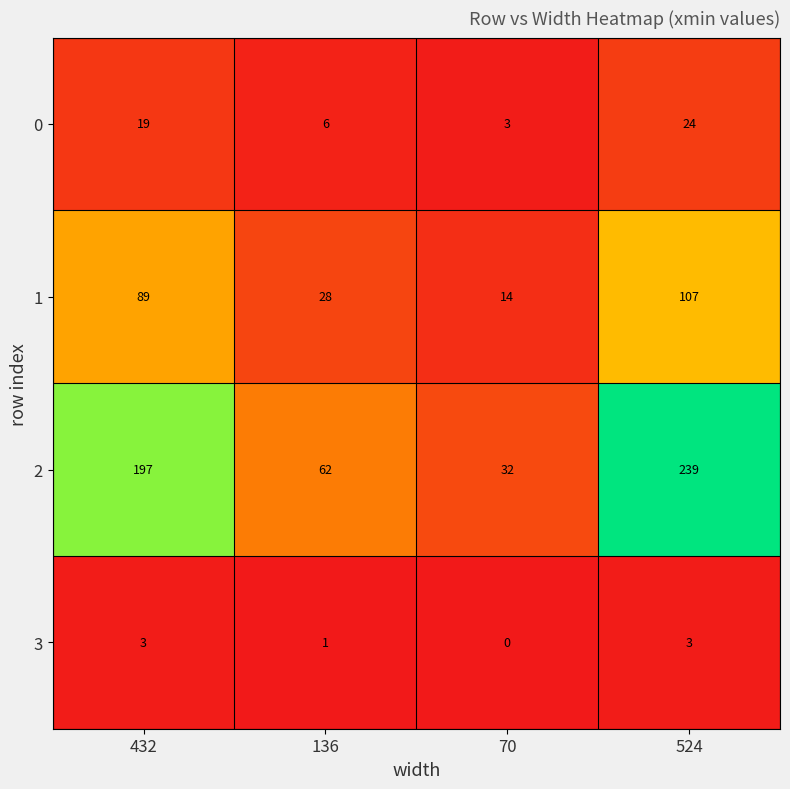

What is the sum of the 2 values at 136 and 70?

94